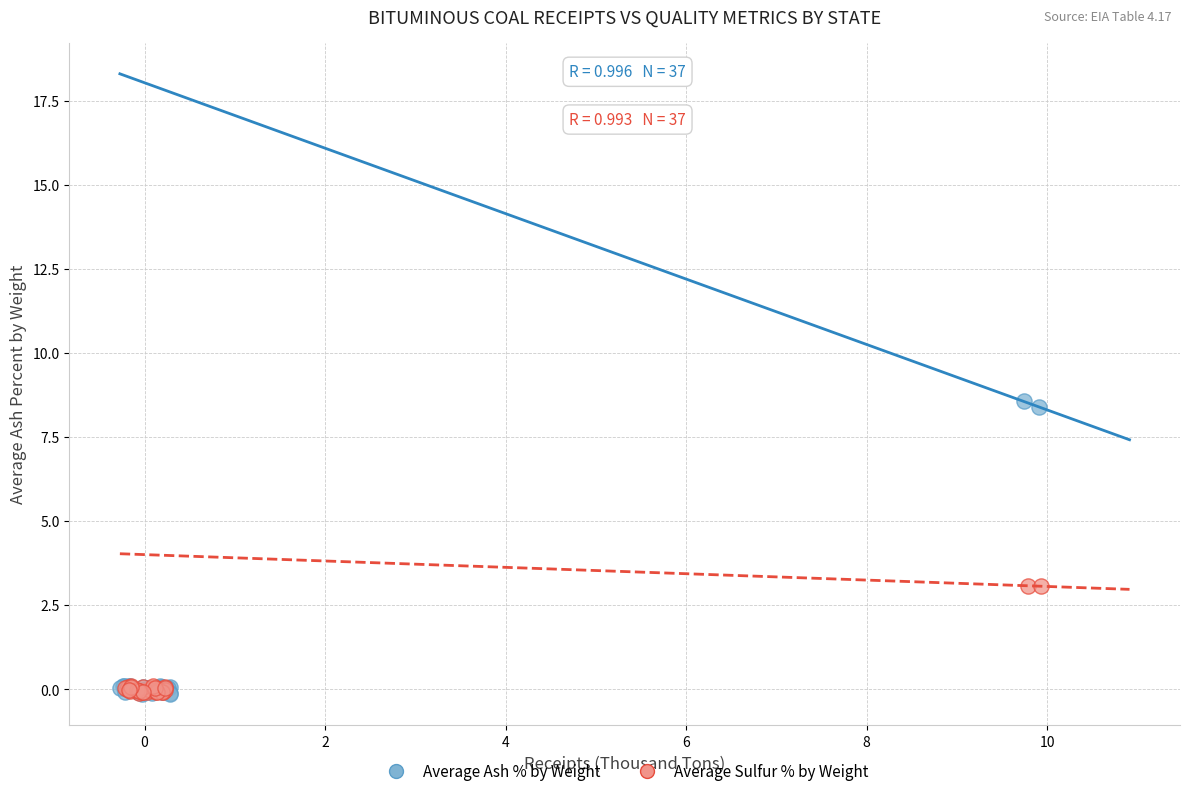

Which series has the largest Y range (max minus min)?

Average Ash % by Weight